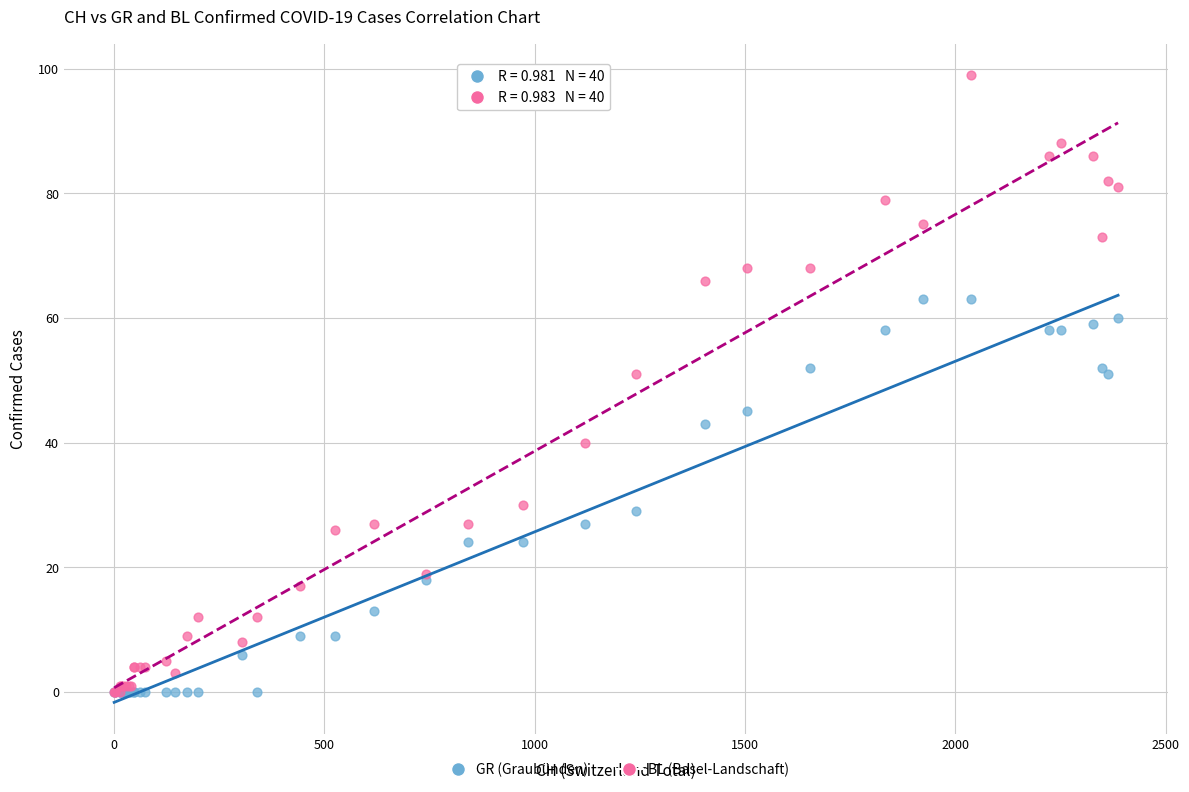

What are all the series names shown in the legend?

GR (Graubünden), BL (Basel-Landschaft)